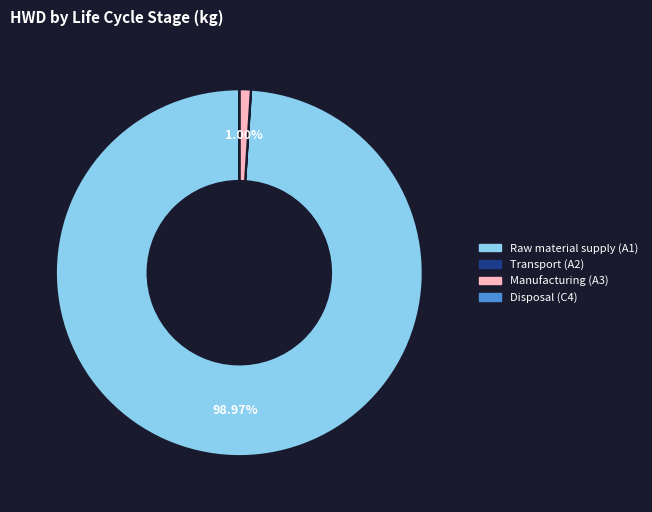

Is Raw material supply (A1) the majority of the pie?

Yes